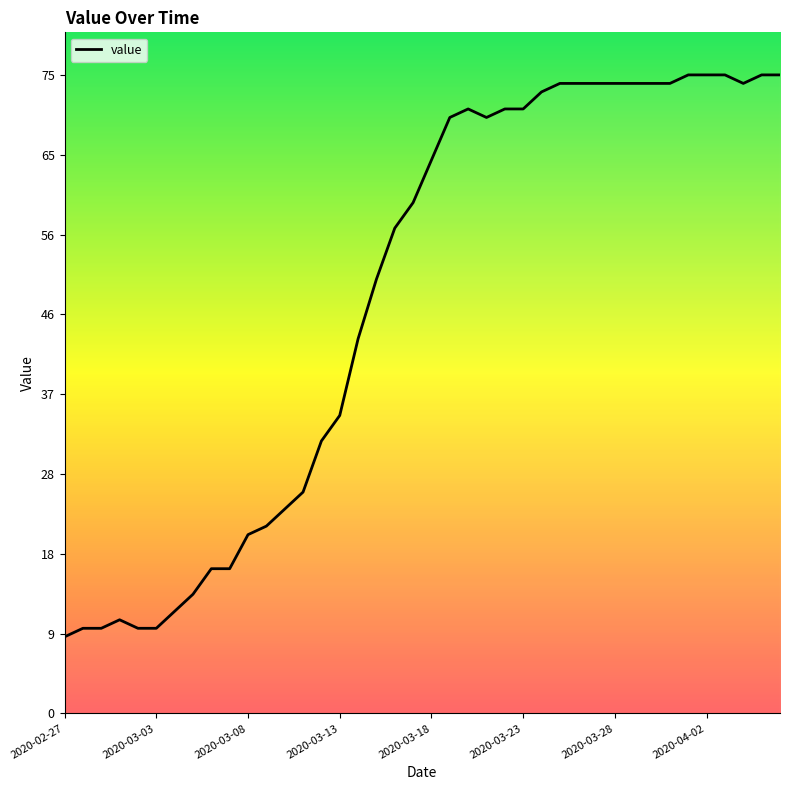

At which label does the data first exceed 65?

21